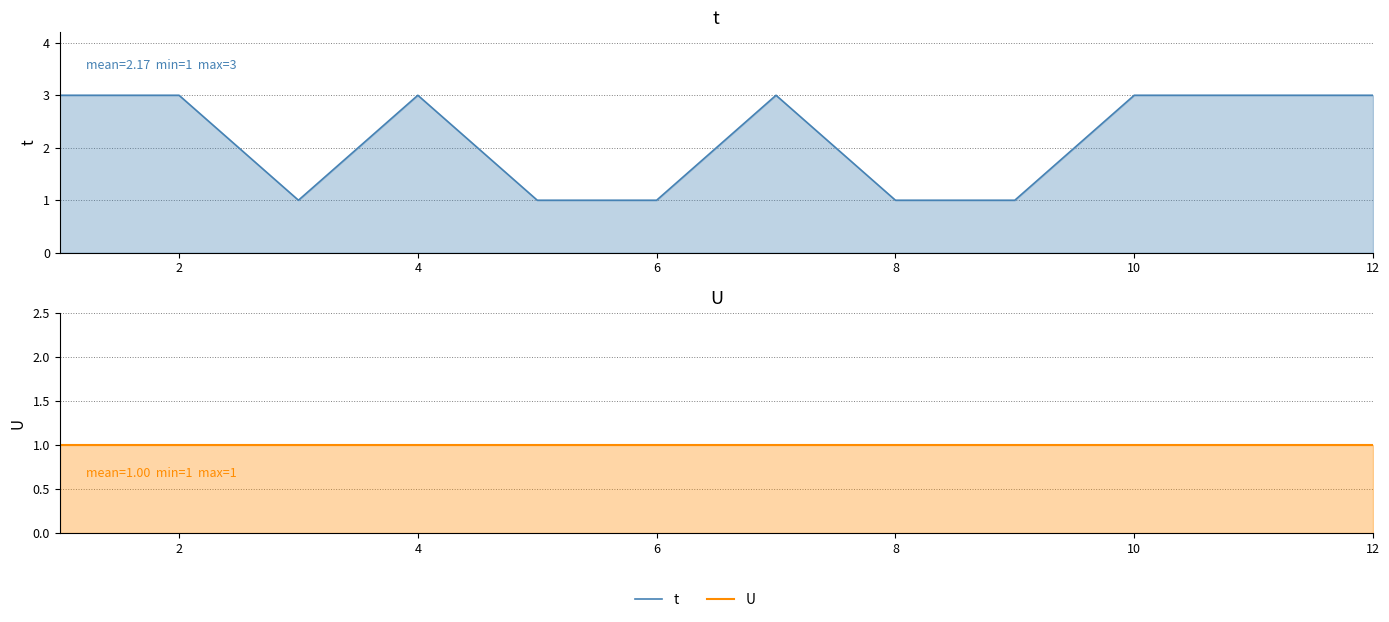

Rank the series by their maximum value, from lowest to highest.

U, t